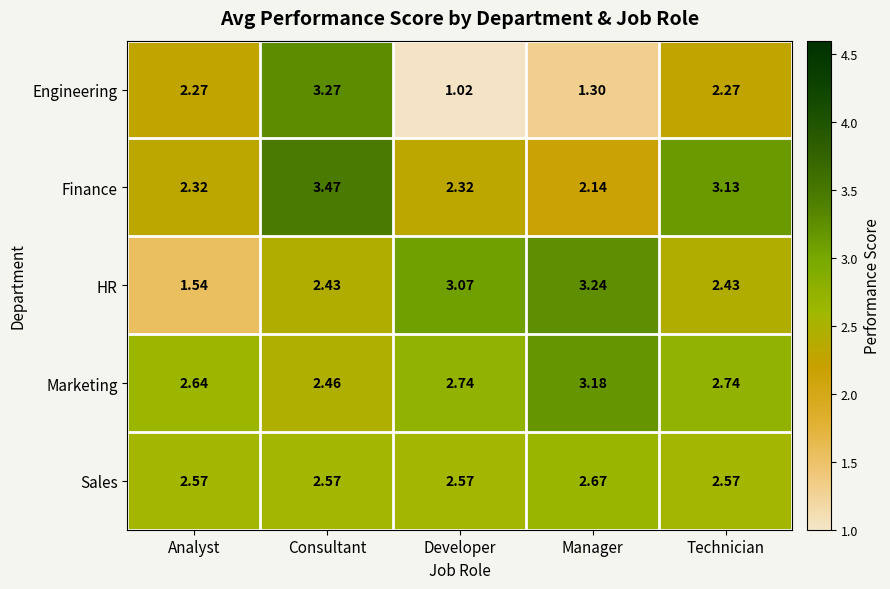

What is the spread (max minus min) of values at Analyst?

1.1